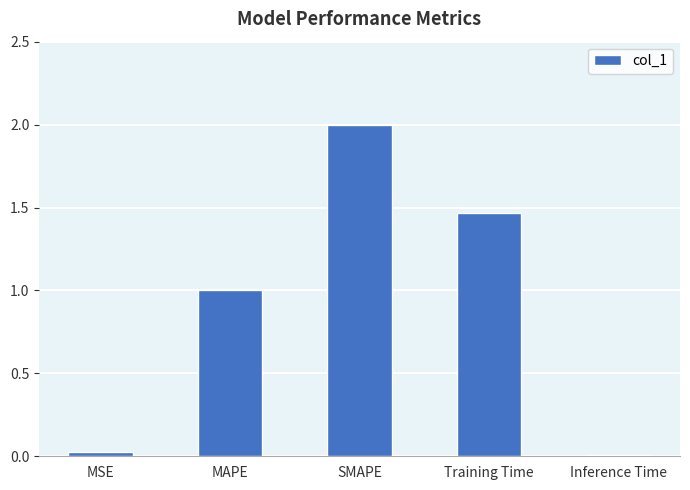

What is the ratio of the value at SMAPE to the value at MAPE?

2.0